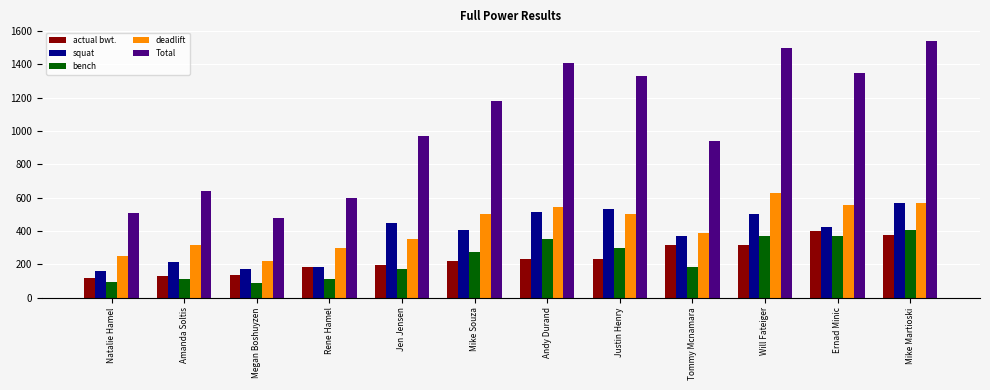

What is the label of the 10th bar from the right?

Megan Boshuyzen